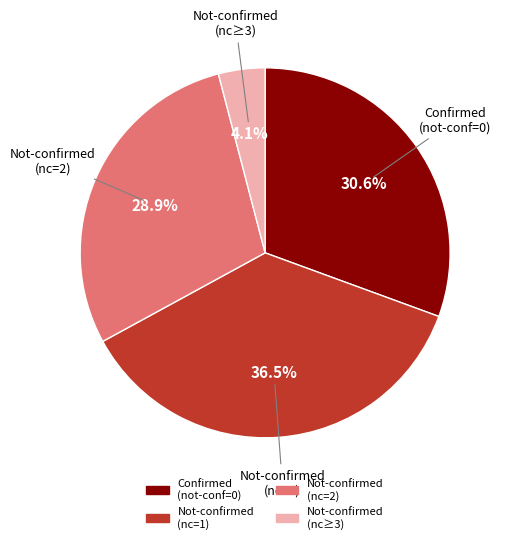

Is there any slice that represents more than half of the pie?

No